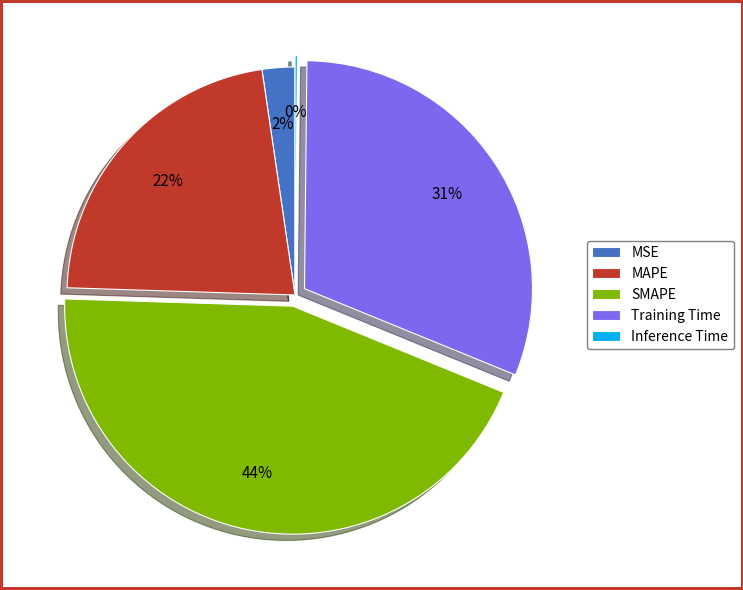

Which has a higher value, SMAPE or MAPE?

SMAPE